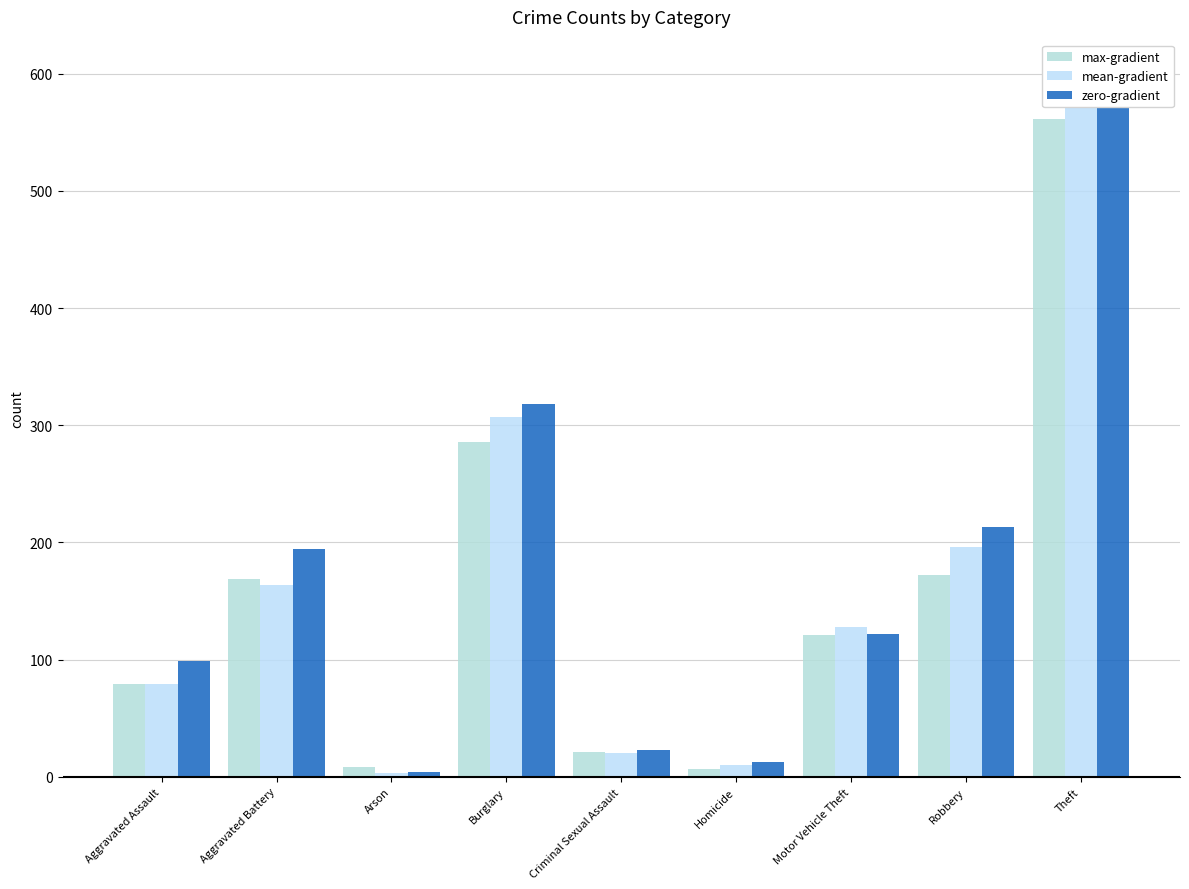

What is the minimum value for zero-gradient?

4